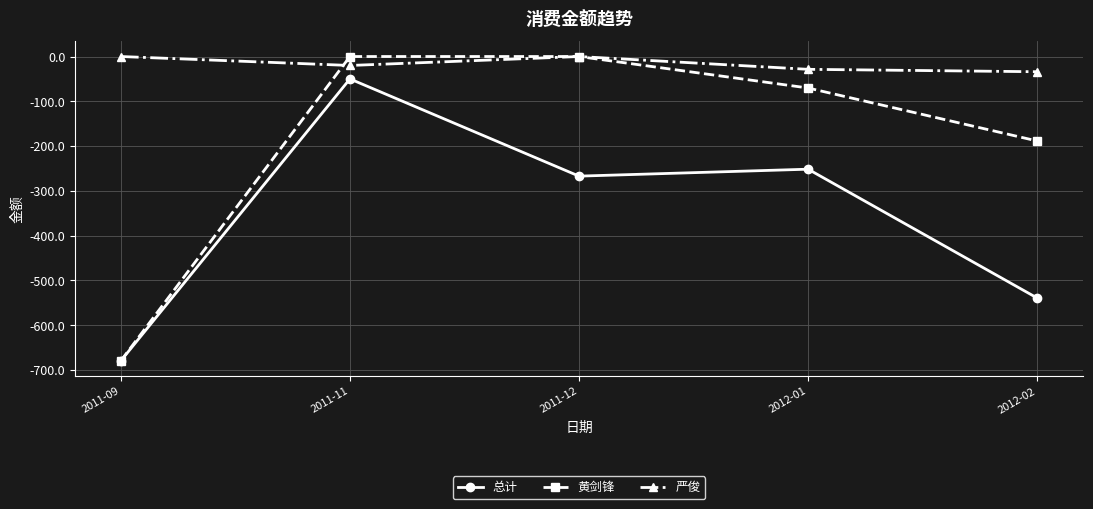

Rank the series at 2012-02 from highest to lowest value.

严俊, 黄剑锋, 总计